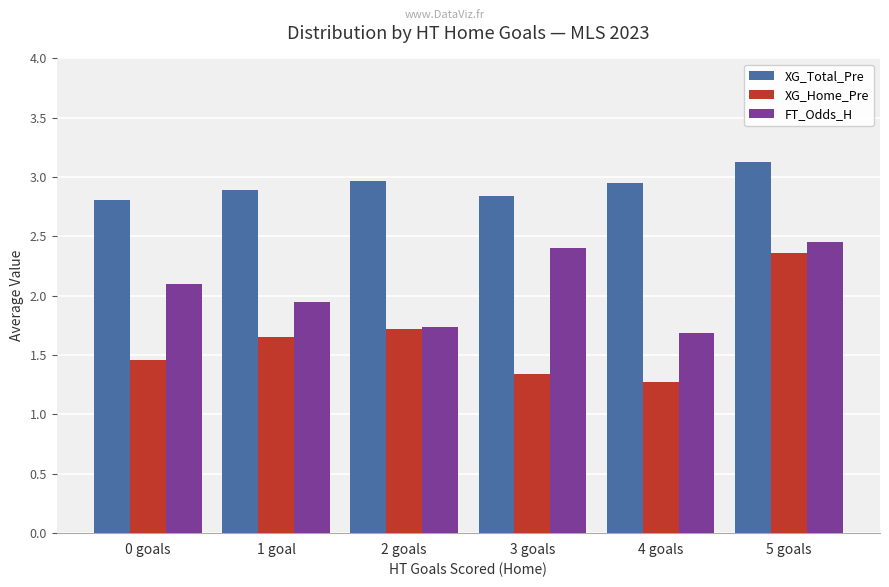

Is the value of XG_Total_Pre at 0 goals greater than the value of XG_Home_Pre at 2 goals?

Yes